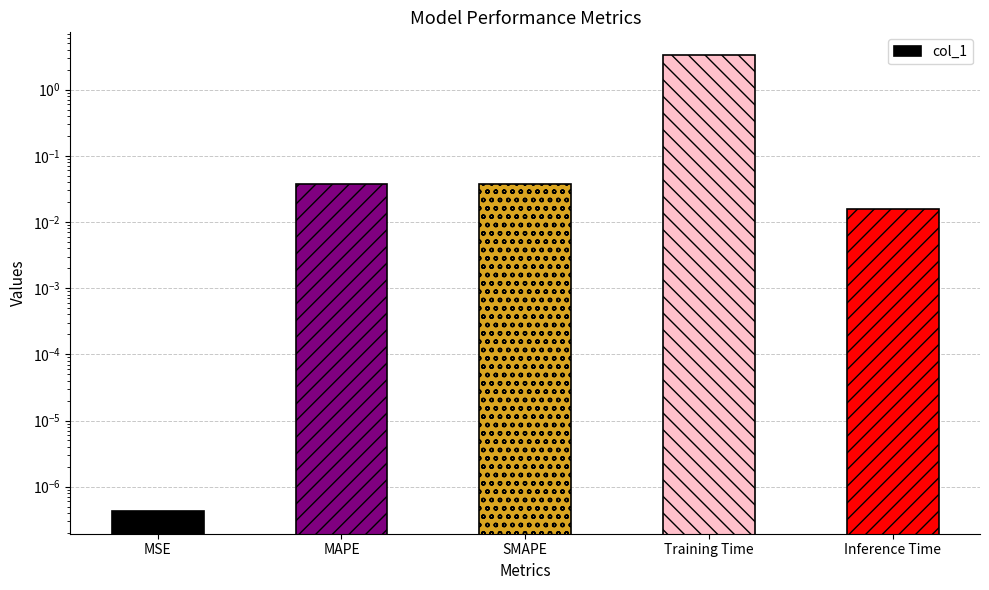

List the labels in order of value, largest first.

Training Time, MAPE, SMAPE, Inference Time, MSE